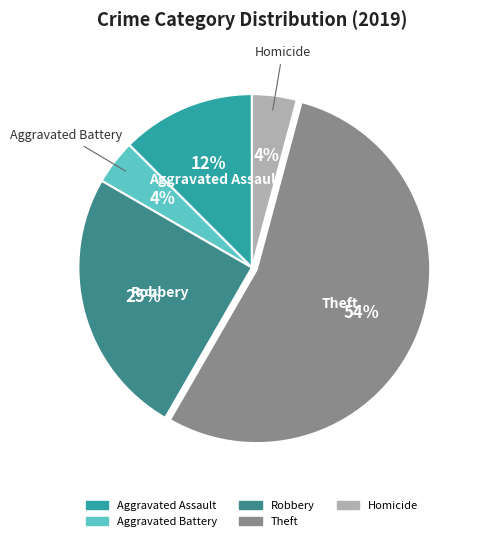

Is there a majority slice in this chart?

Yes